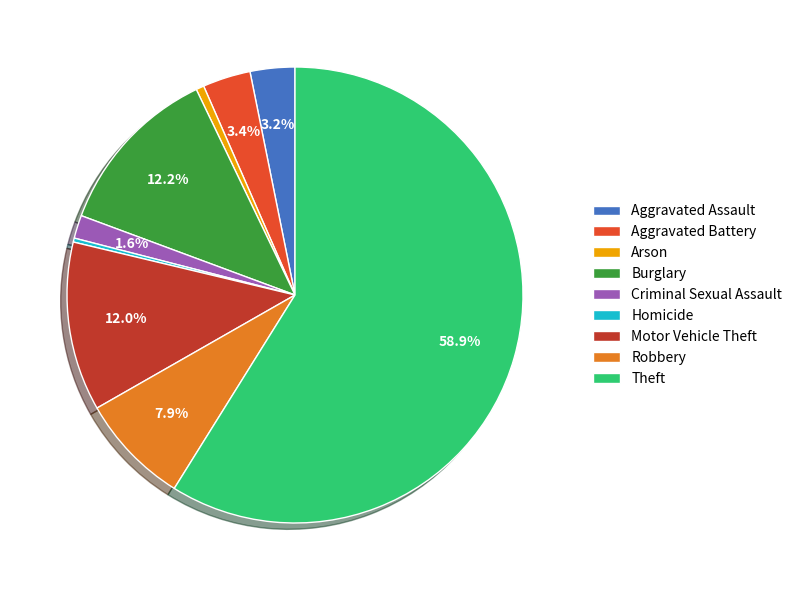

Which slice is the largest?

Theft